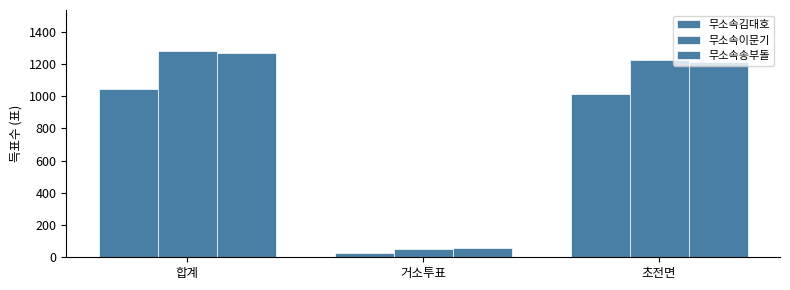

Where does the 무소속이문기 series first go above 1227?

합계